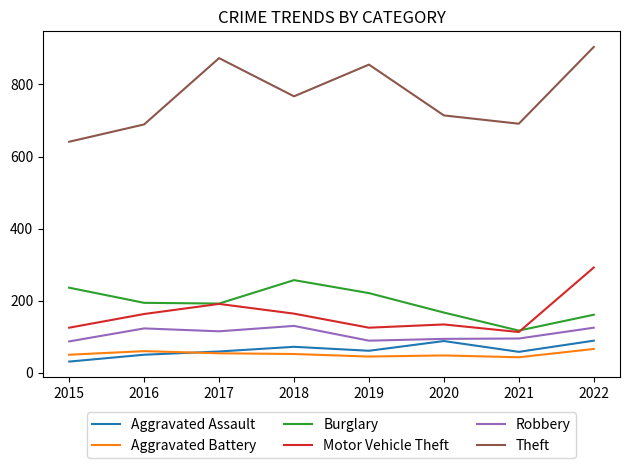

What is the approximate value of Aggravated Battery at 2021, to the nearest 5?

45